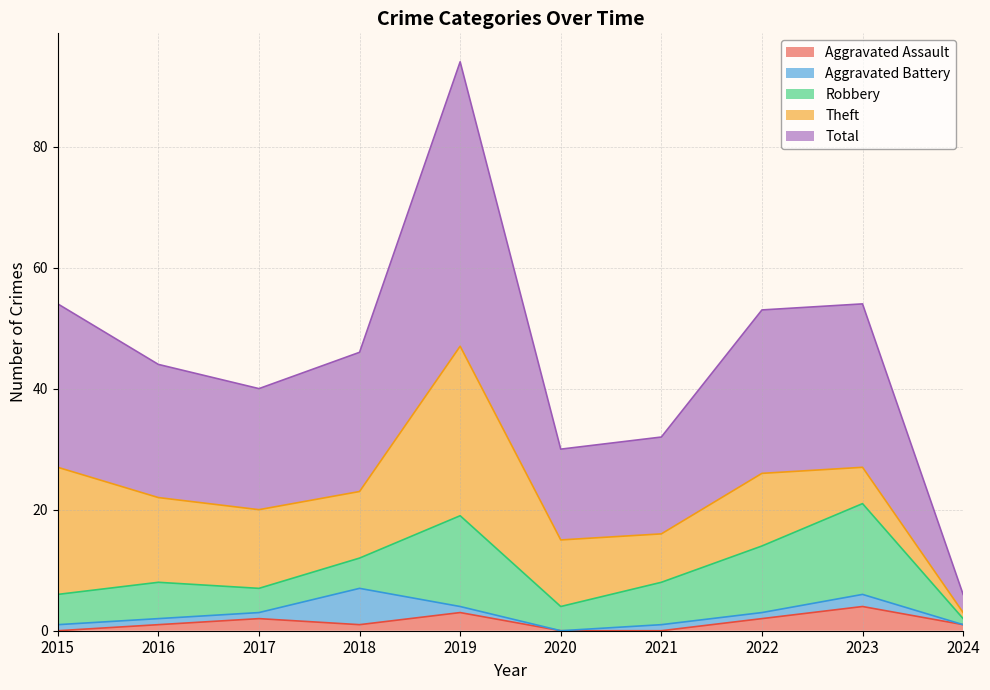

What is the maximum value shown in the chart?

47